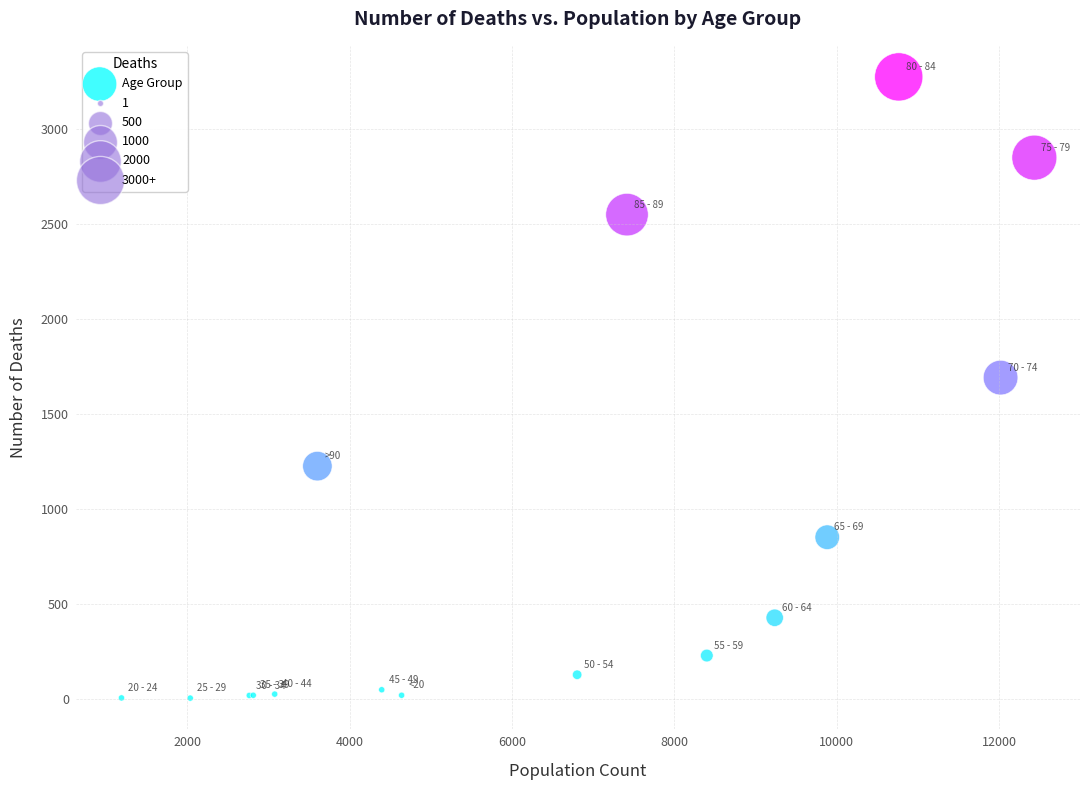

What Y value in the scatter plot is closest to 1638?

1690